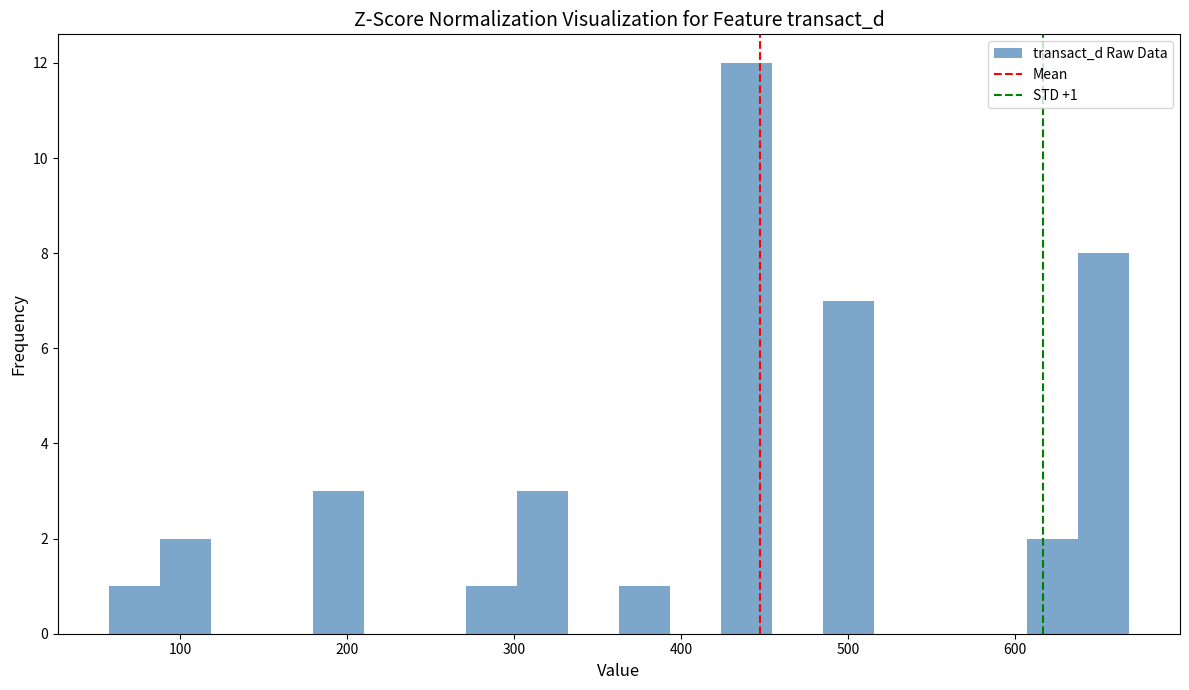

Read against the x-axis, roughly where is the centre of the tallest bar?

440